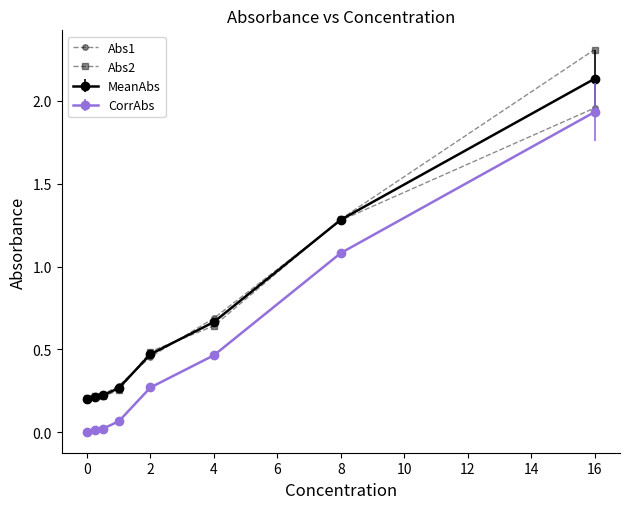

True or false: Abs2 and CorrAbs intersect in this chart.

False